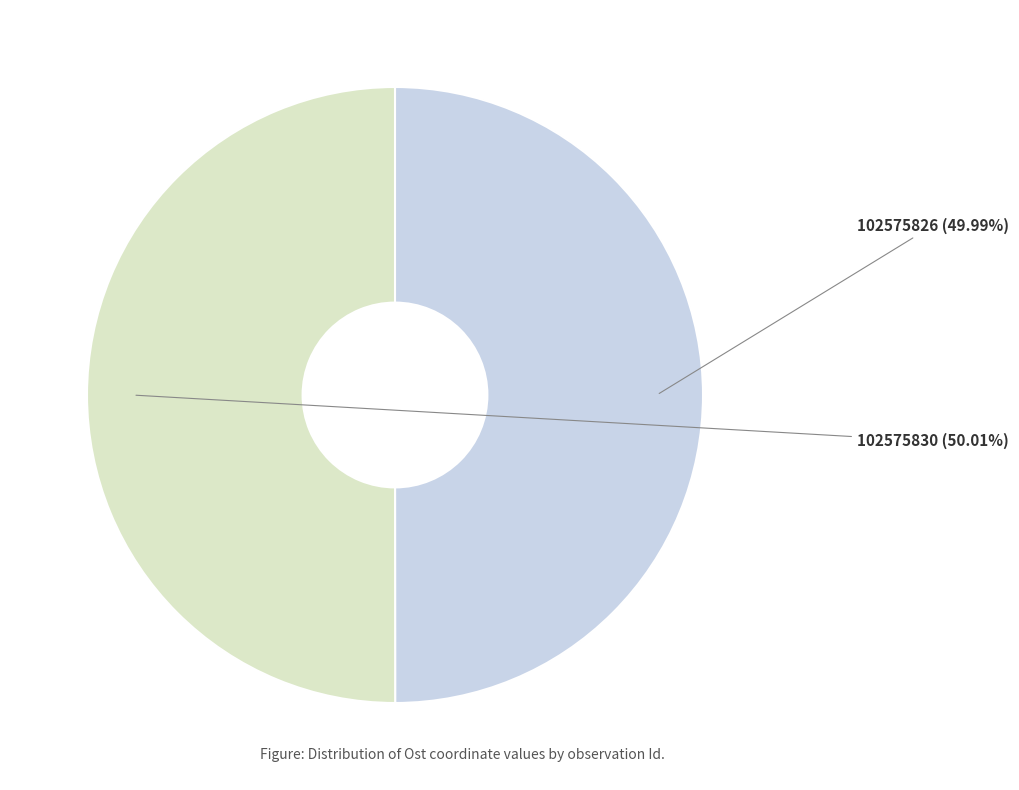

What is the ratio of the value at 102575830 to the value at 102575826?

1.0